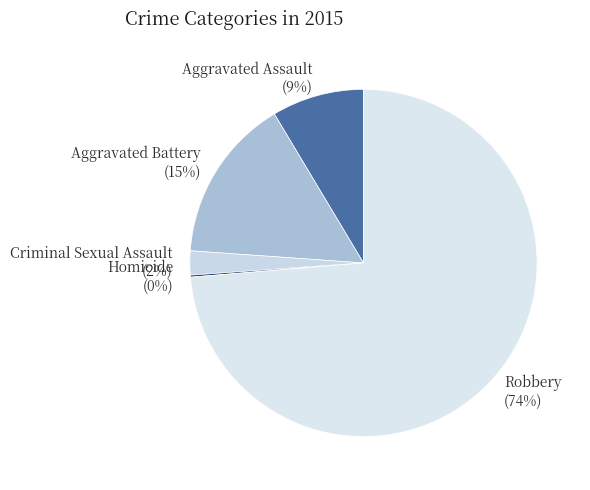

To the nearest percent, what is the average slice percentage?

20%